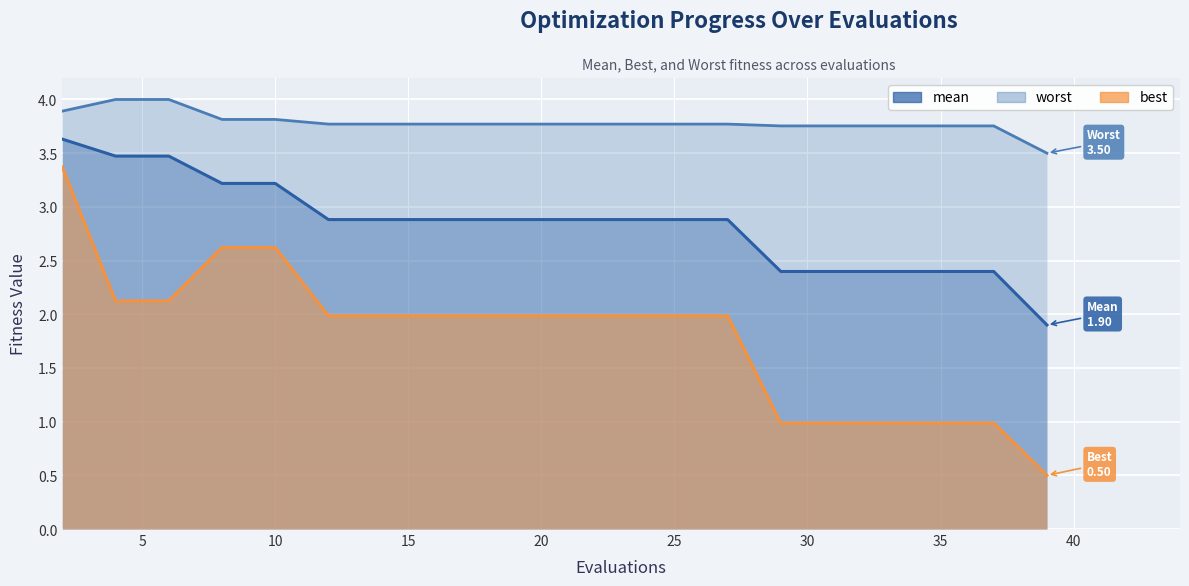

What is the sum of the worst values at 33 and 14?

7.5